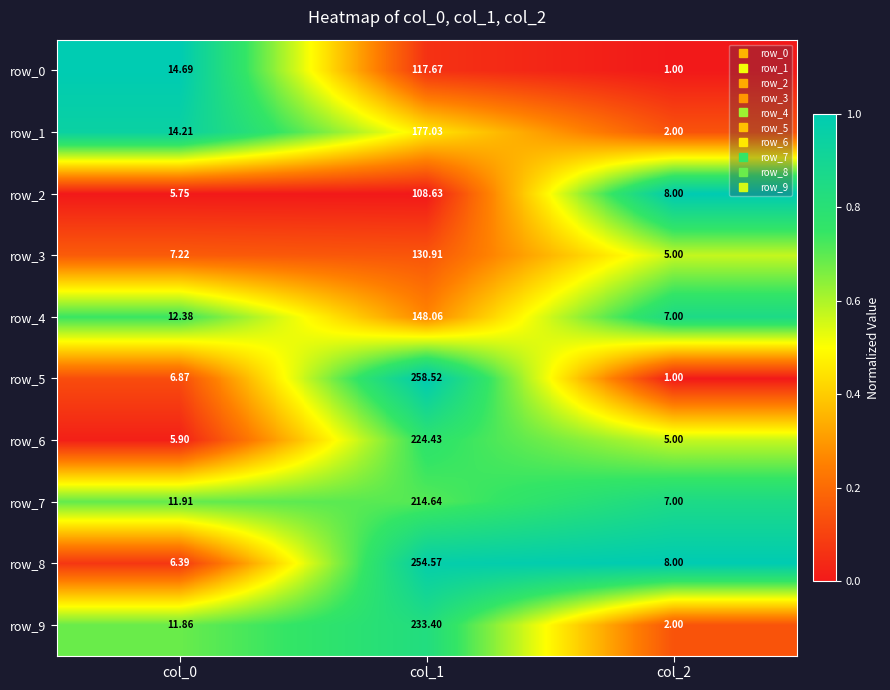

Is the value of row_4 at col_2 greater than the value of row_8 at col_1?

No